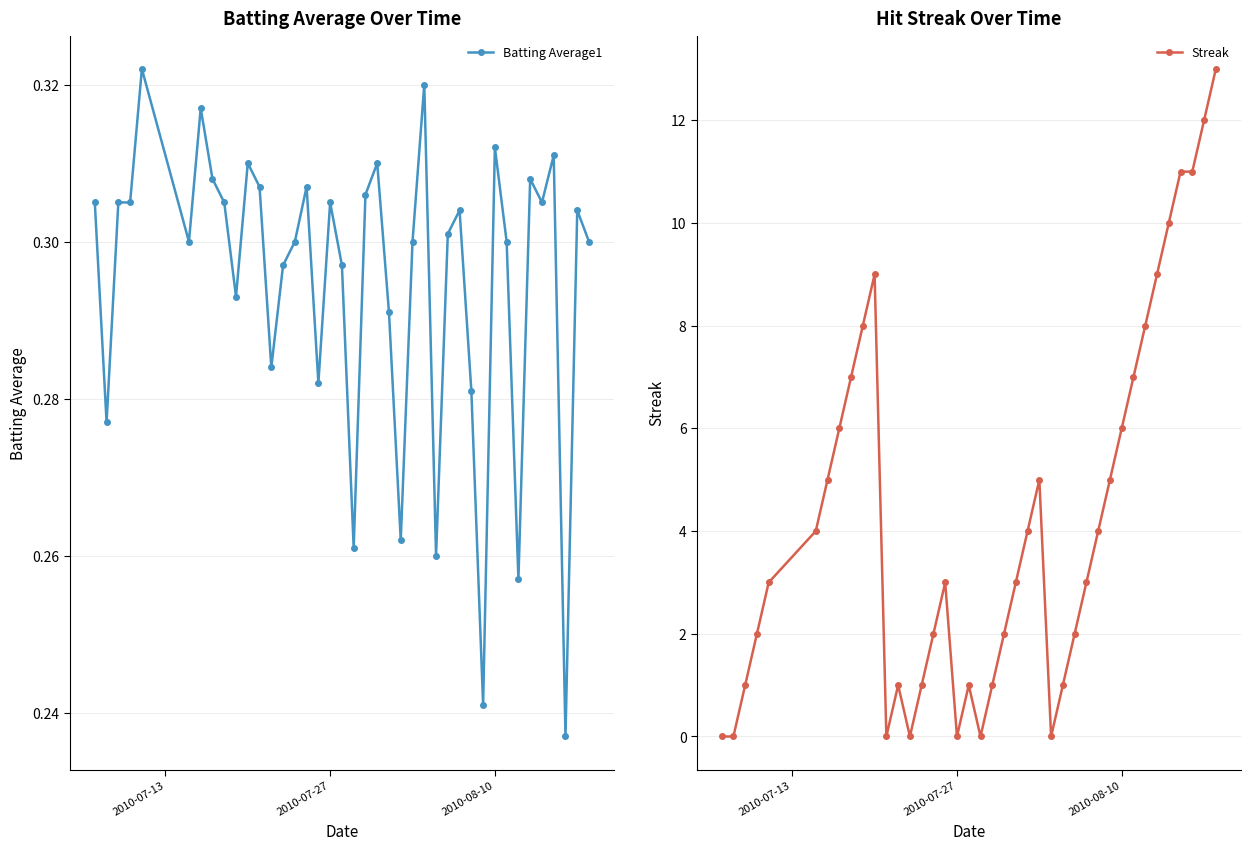

In Batting Average1, how many points are higher than both neighbors (excluding endpoints)?

12